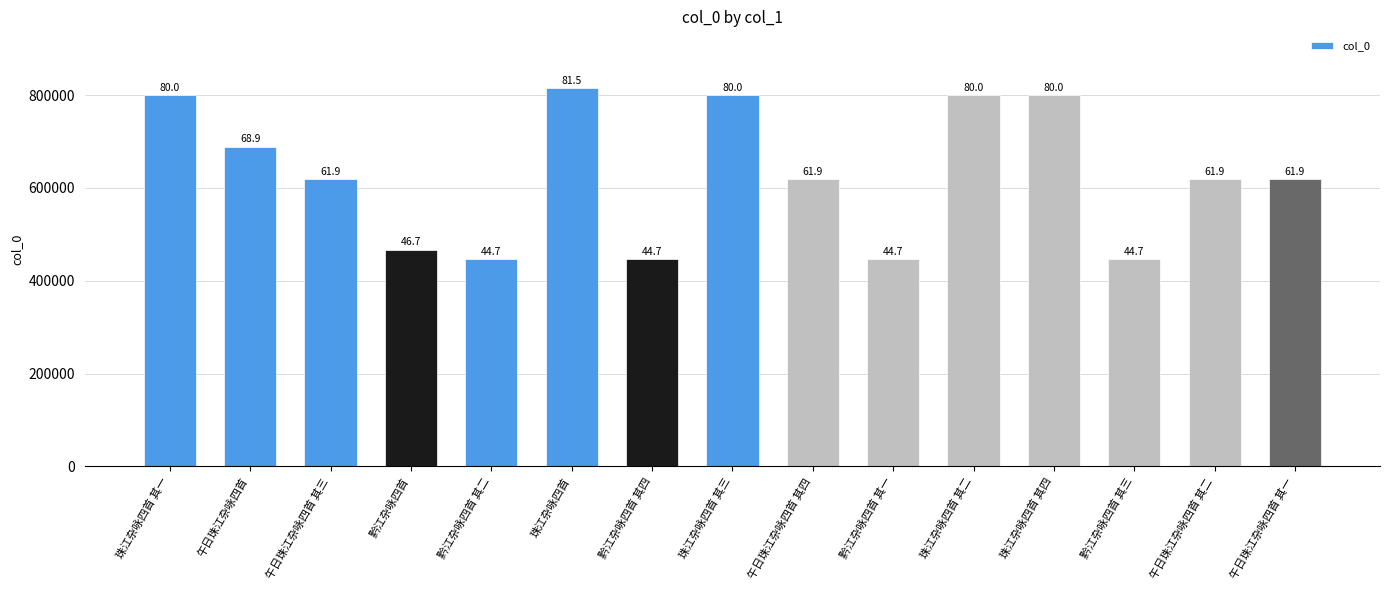

What is the change in value from 珠江杂咏四首 to 珠江杂咏四首 其四?

-15124